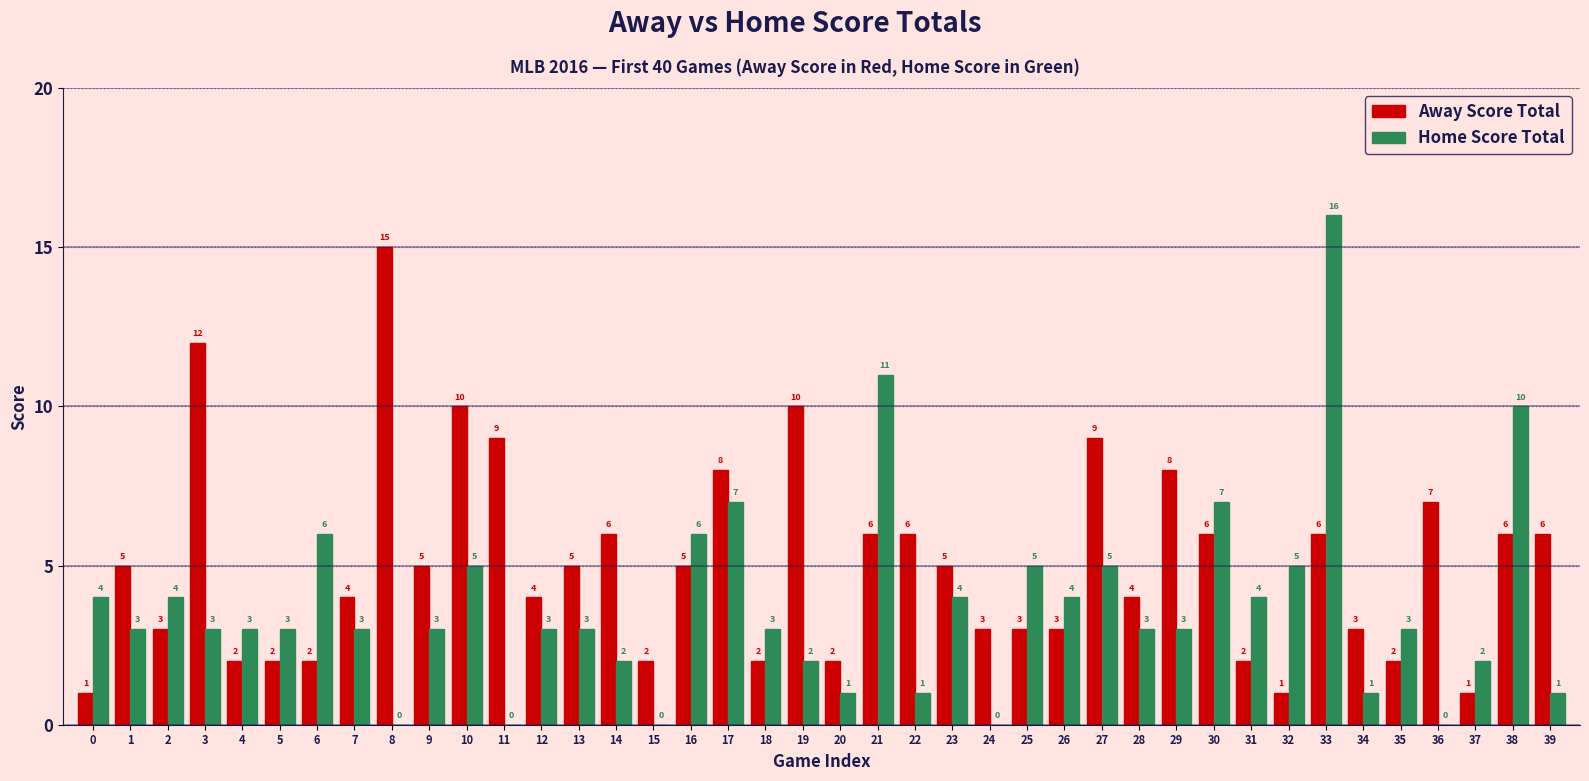

What is the approximate value of Away Score Total at 29, to the nearest 5?

10